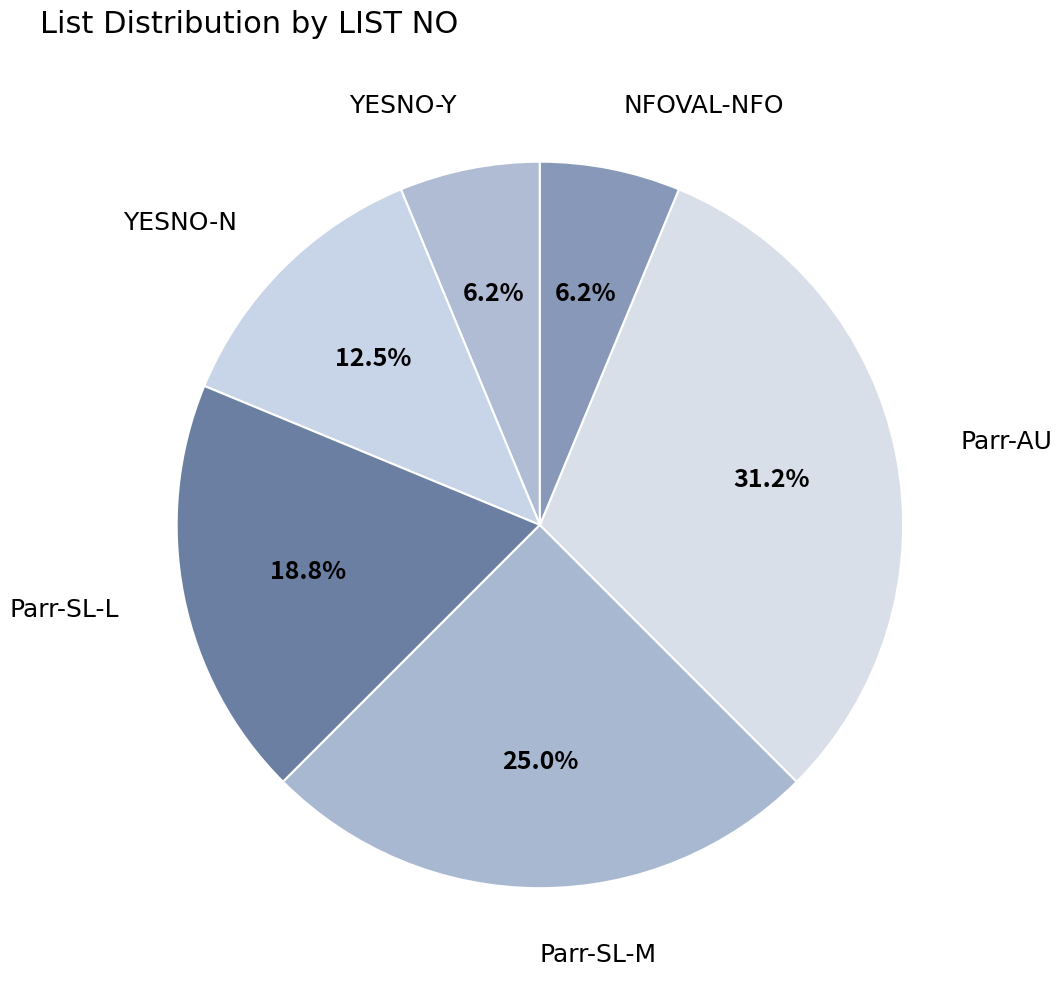

Between Parr-SL-M and YESNO-N, which is larger?

Parr-SL-M